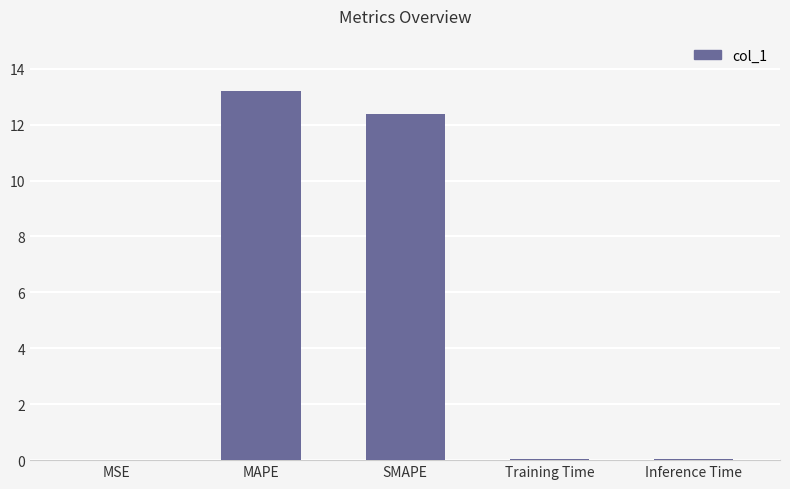

Is it true that the value at SMAPE is 12.4?

True